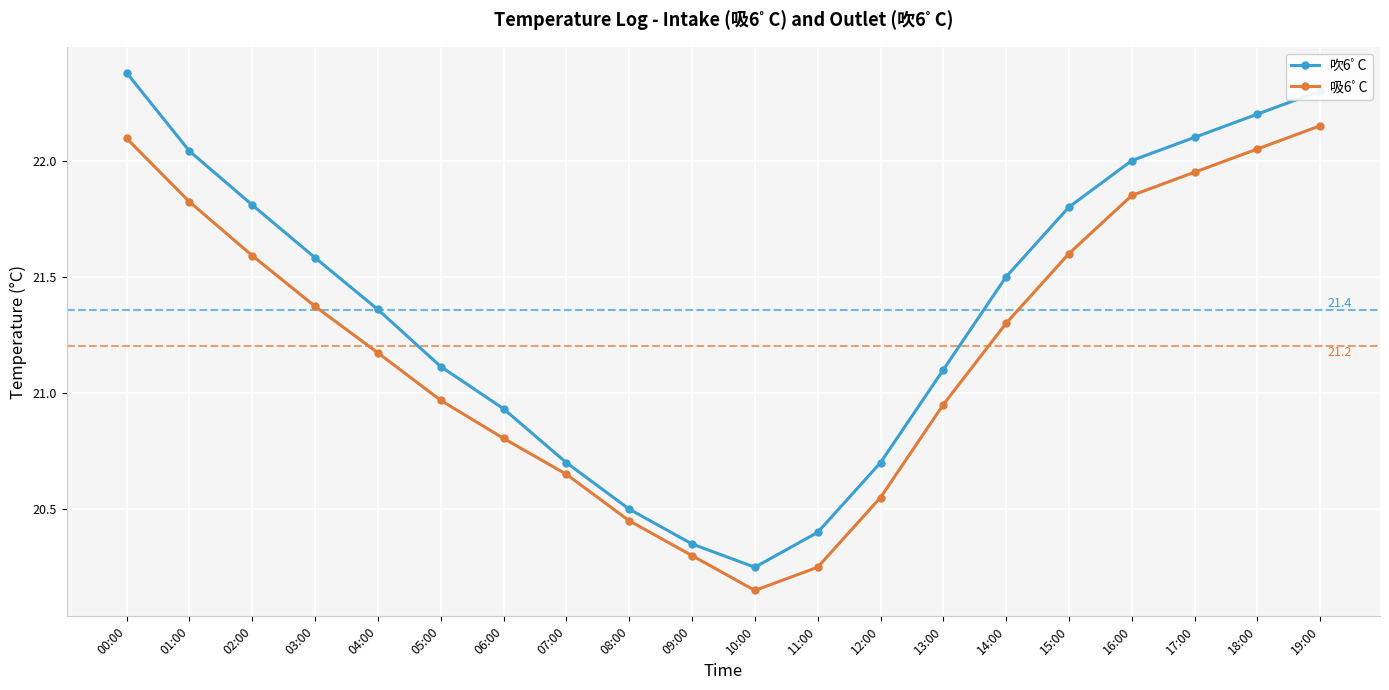

At which label does 吹6ﾟC first exceed 21?

00:00